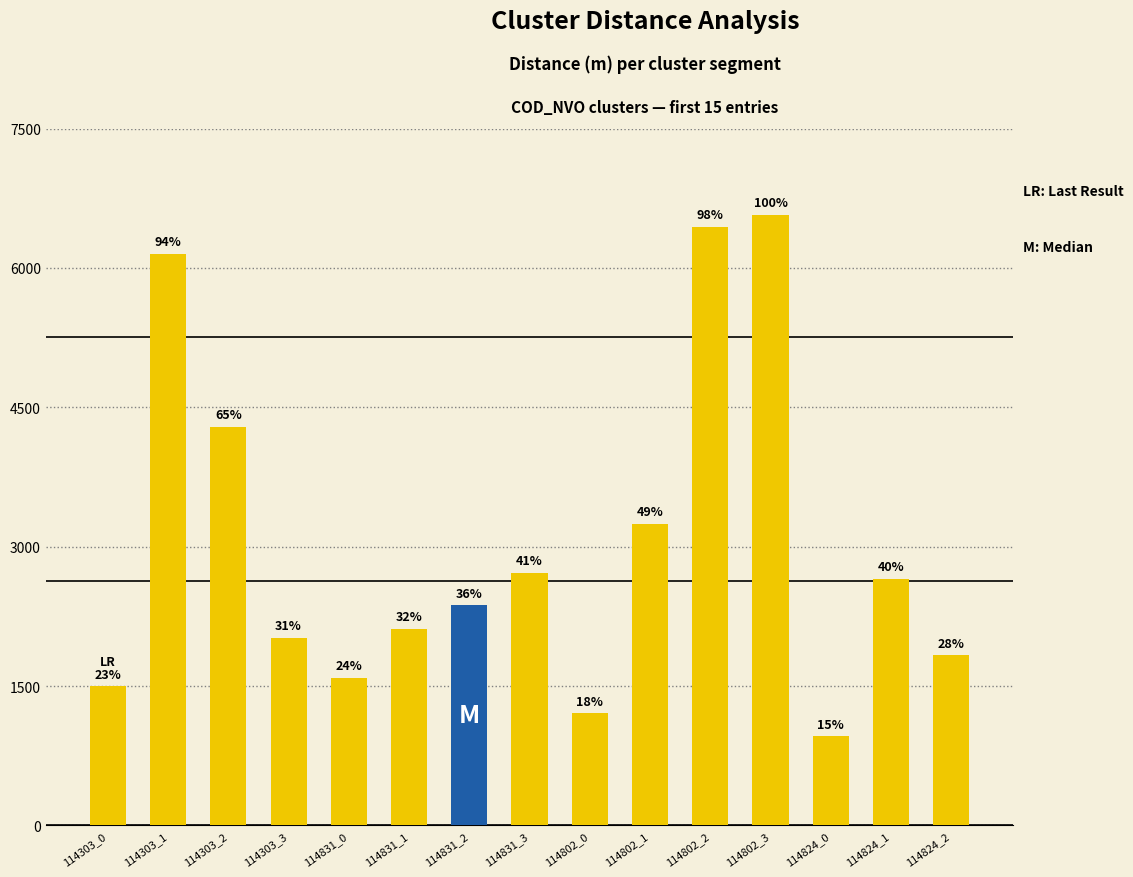

Is it true that the value at 114831_0 is 1588.6?

True